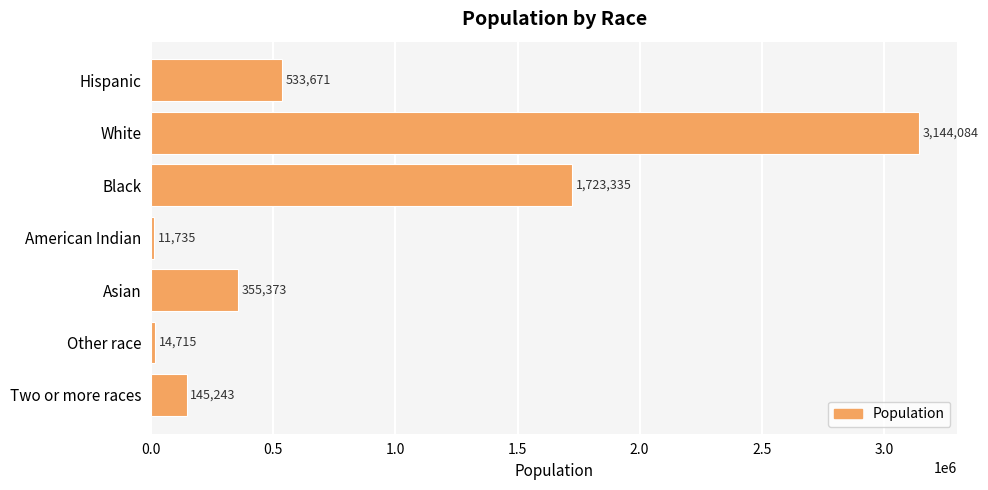

What is the difference between the values at Hispanic and American Indian?

521936